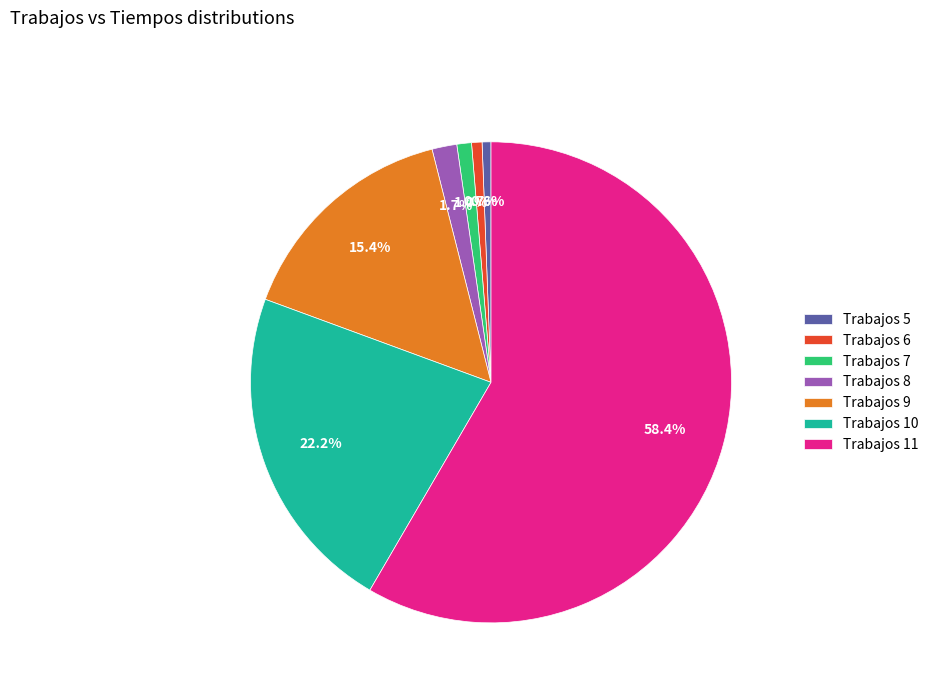

Is the sum of Trabajos 8 and Trabajos 5 greater than half?

No